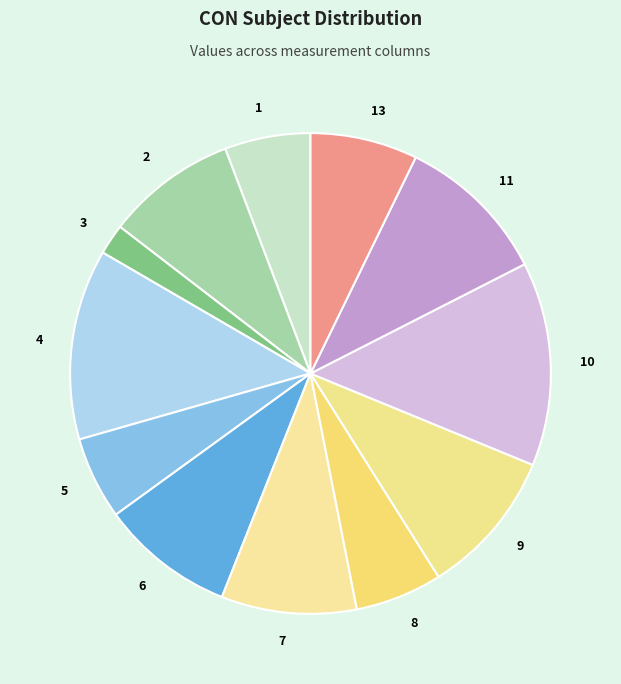

Is there any slice that represents more than half of the pie?

No